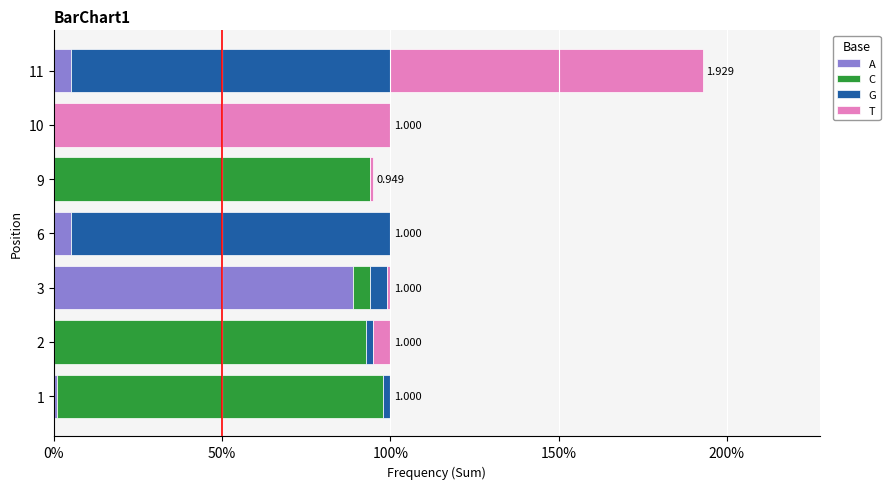

What are all the series names shown in the legend?

A, C, G, T